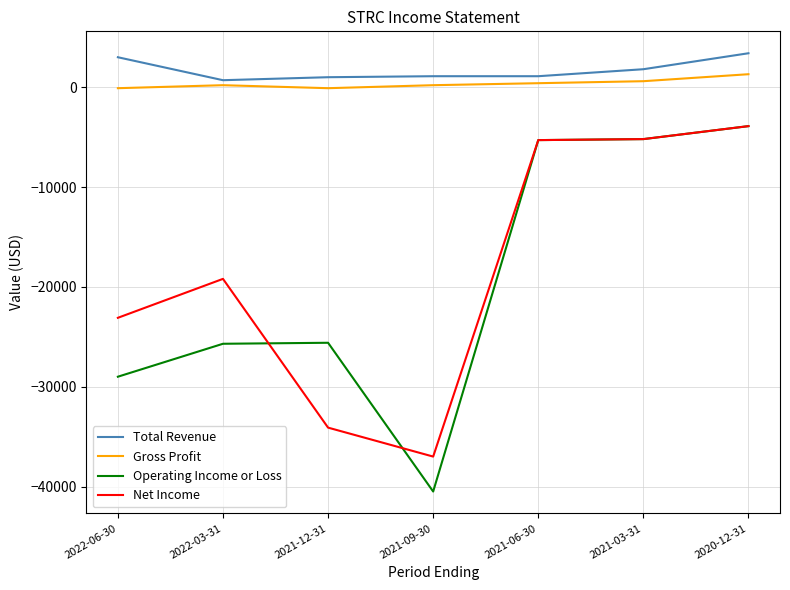

The value of Operating Income or Loss at 2021-03-31 is -1316. True or false?

False